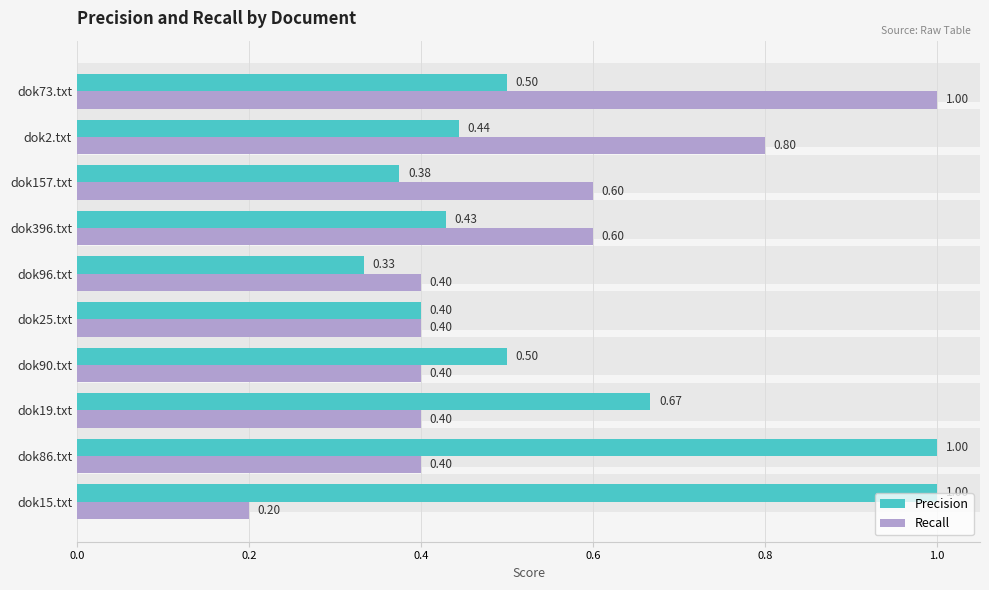

At dok19.txt, list the series in order from smallest to largest.

Recall, Precision